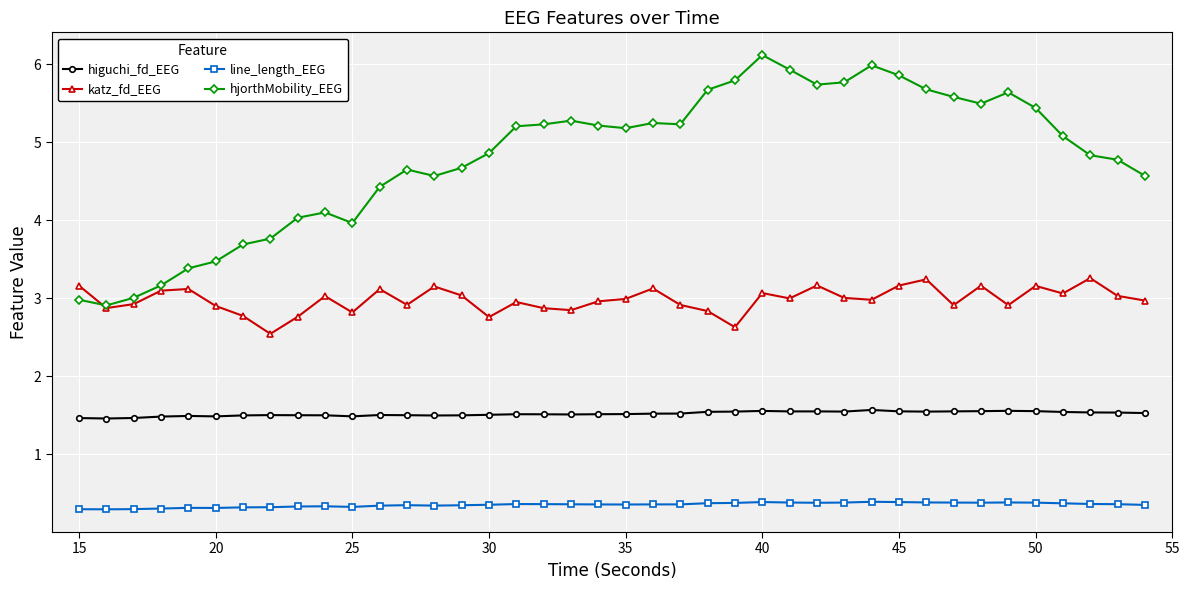

Count the line_length_EEG values in the range 0 to 1.

40